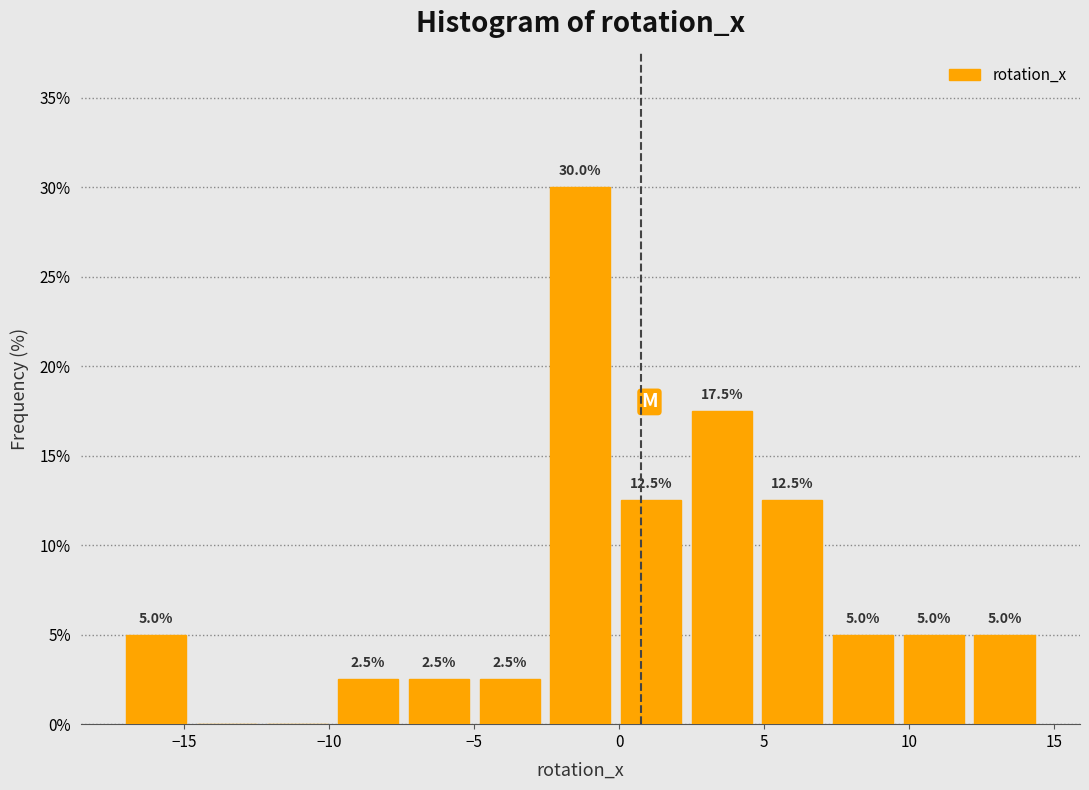

Which range on the x-axis has the tallest bar?

-2.5 to 0.0